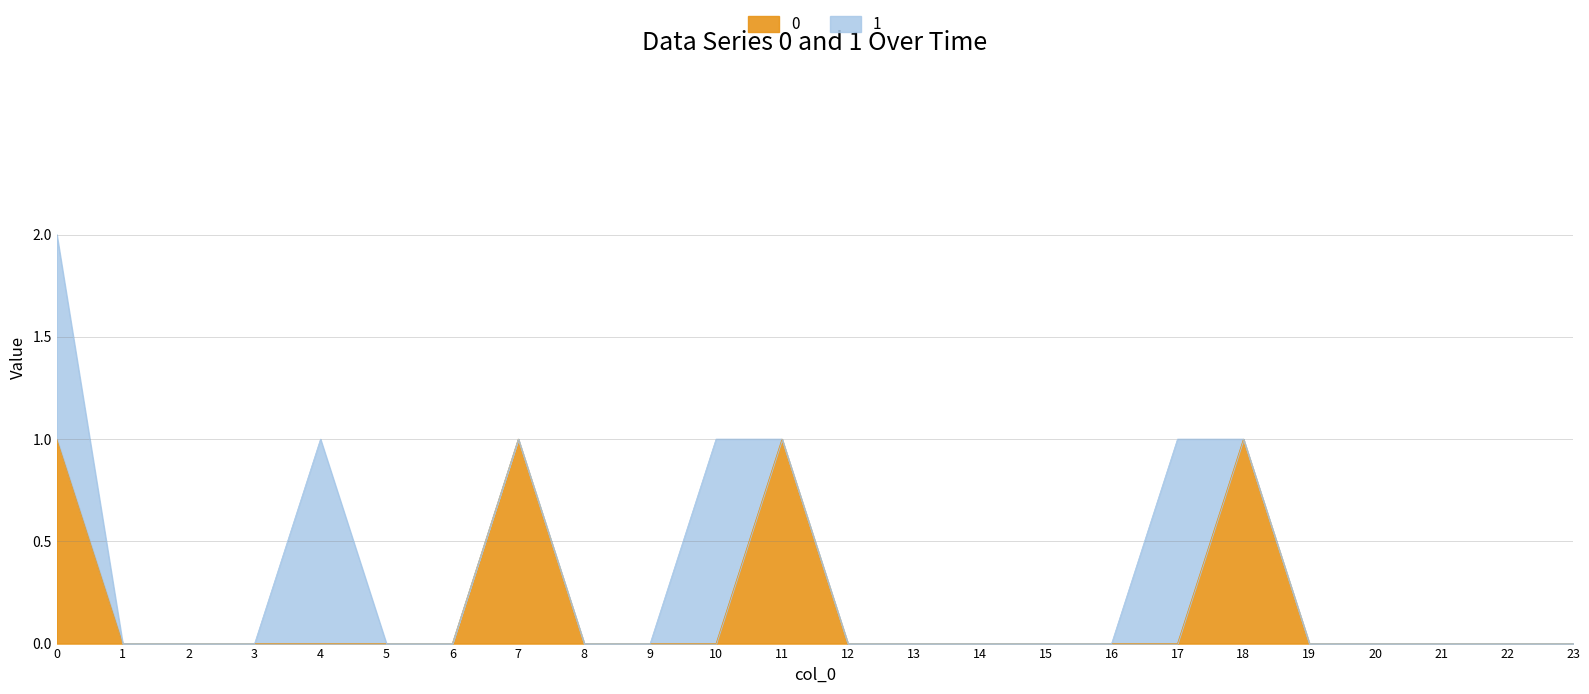

The chart shows a value of 1 at 20. True or false?

False